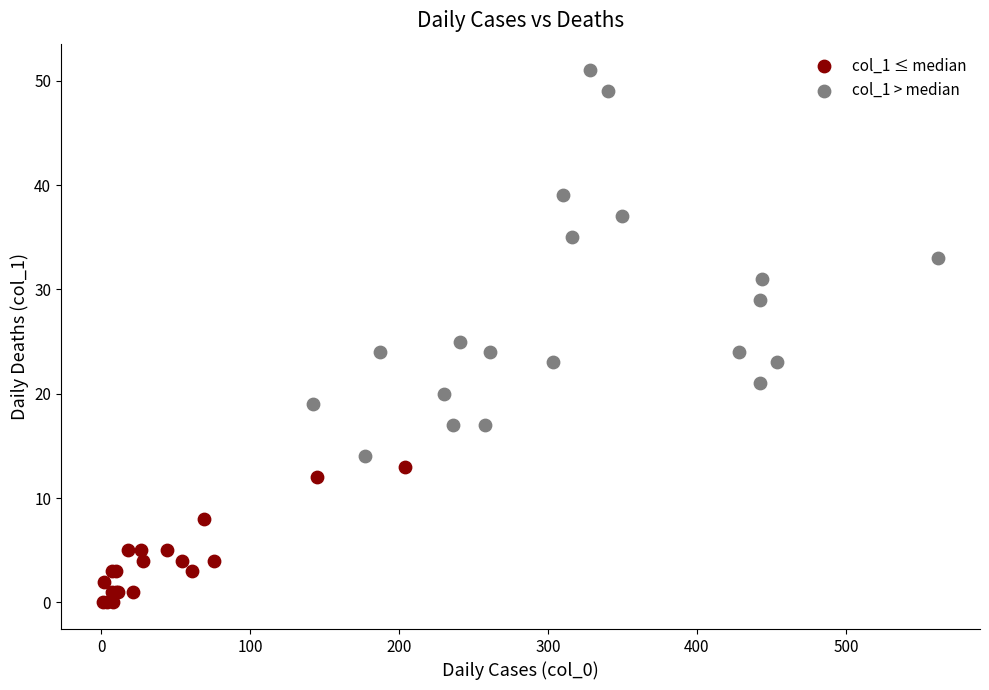

Which series reaches the maximum Y coordinate?

col_1 > median